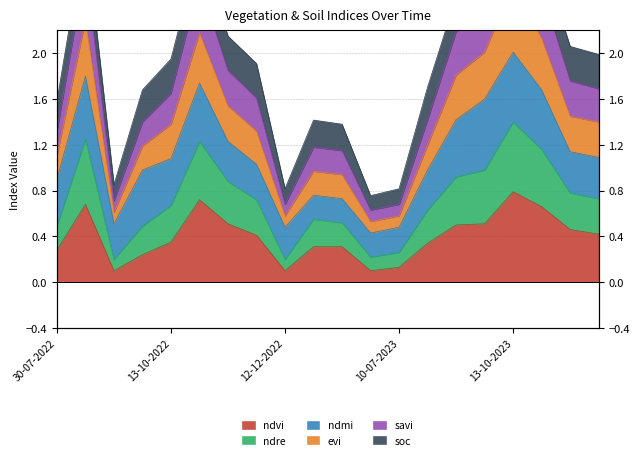

The value of evi at 11-01-2023 is 0.5. True or false?

False